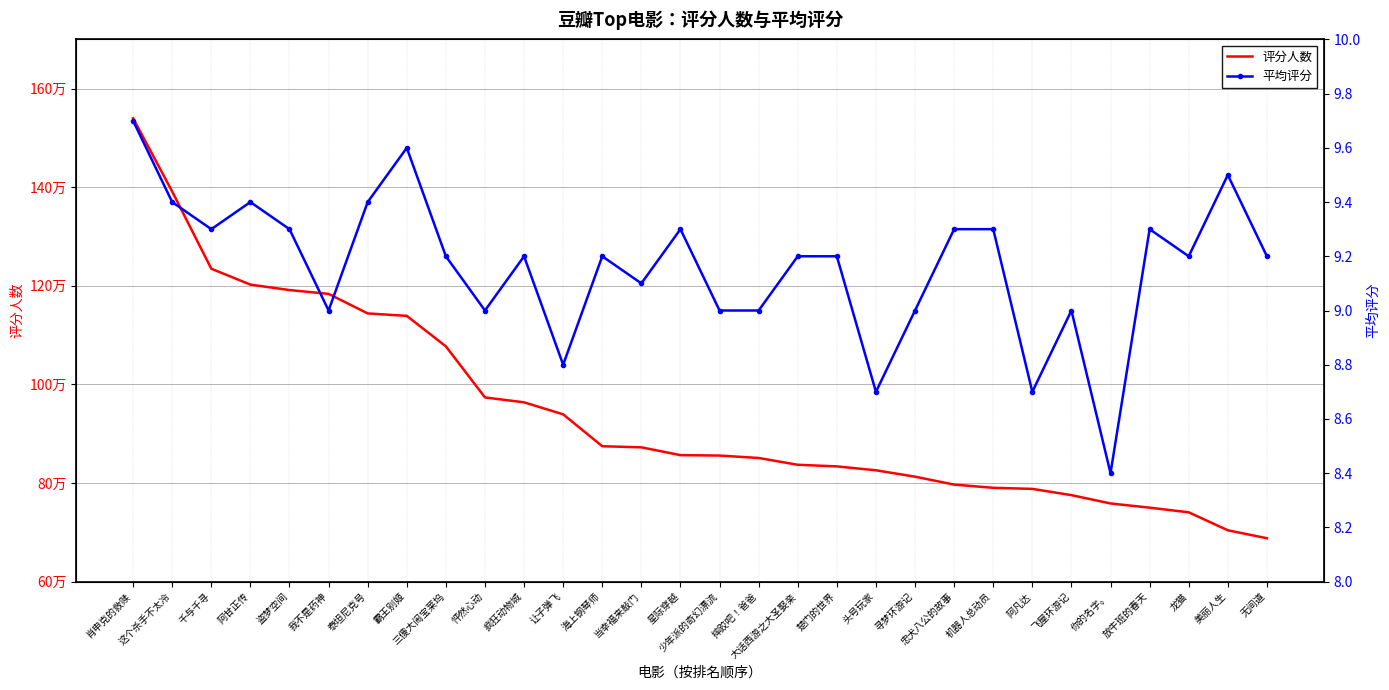

The value of 评分人数 at 你的名字。 is 1127389.7. True or false?

False